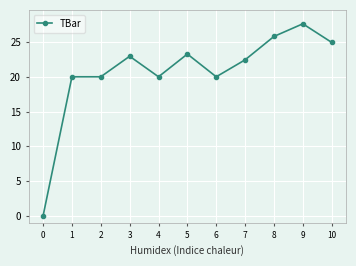

Reading left to right, list all the values displayed in this chart.

0.0	20.0	20.0	23.0	20.0	23.3	20.0	22.4	25.8	27.6	24.9